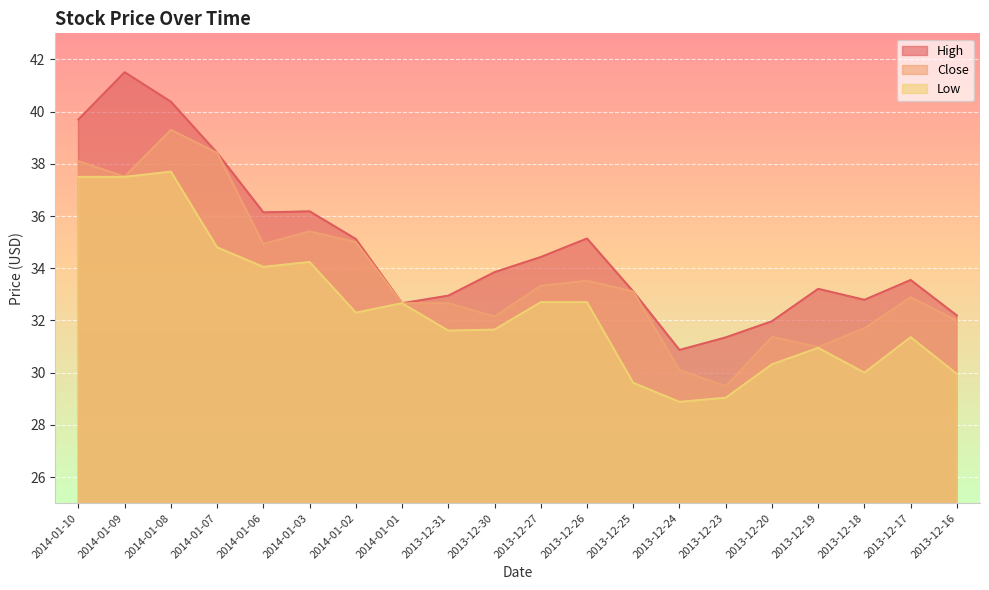

At which label does Close reach its minimum?

2013-12-23